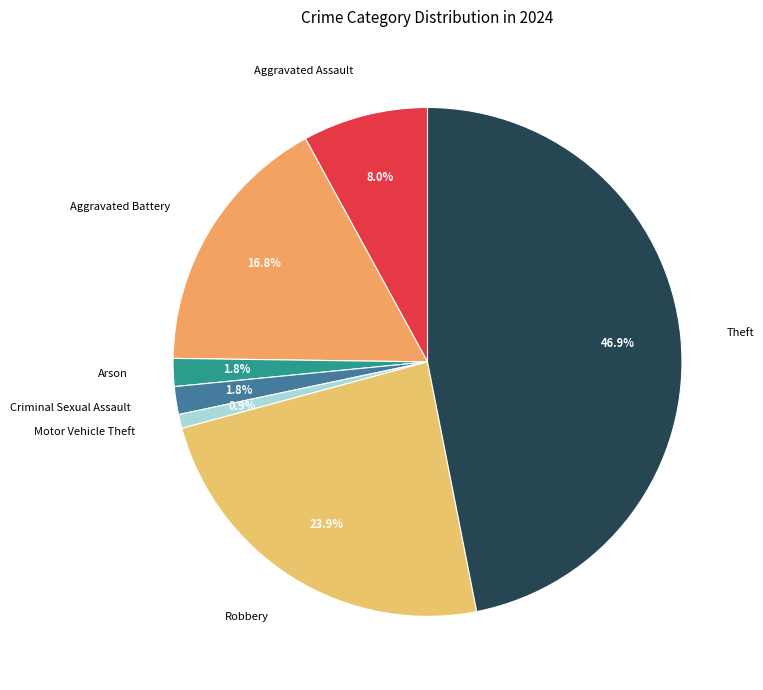

To the nearest percent, what portion does Aggravated Battery represent?

17%